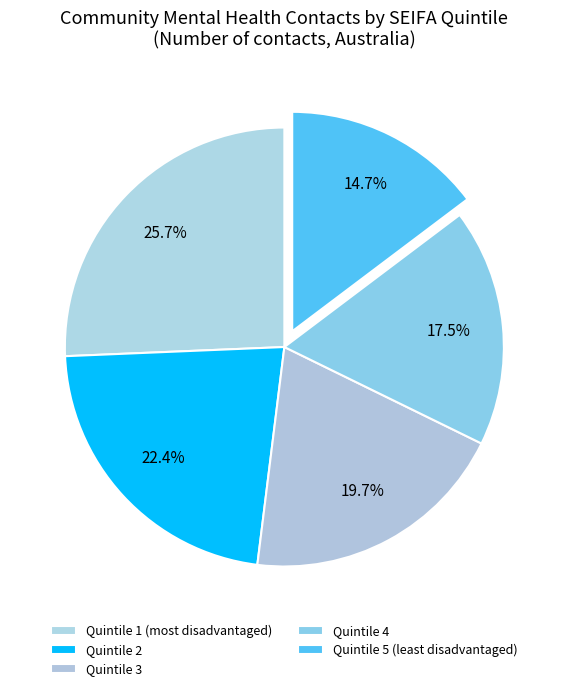

Is it true that Quintile 3 is 20% of the pie?

True